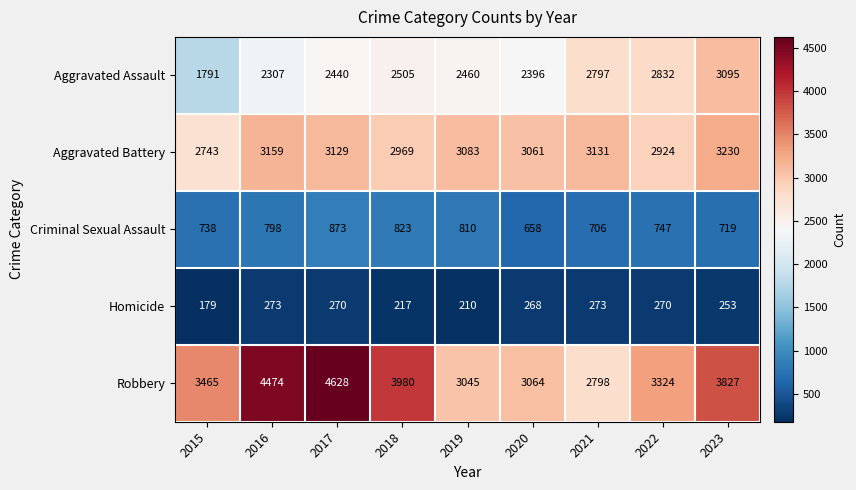

Rank the series by their maximum value, from lowest to highest.

Homicide, Criminal Sexual Assault, Aggravated Assault, Aggravated Battery, Robbery